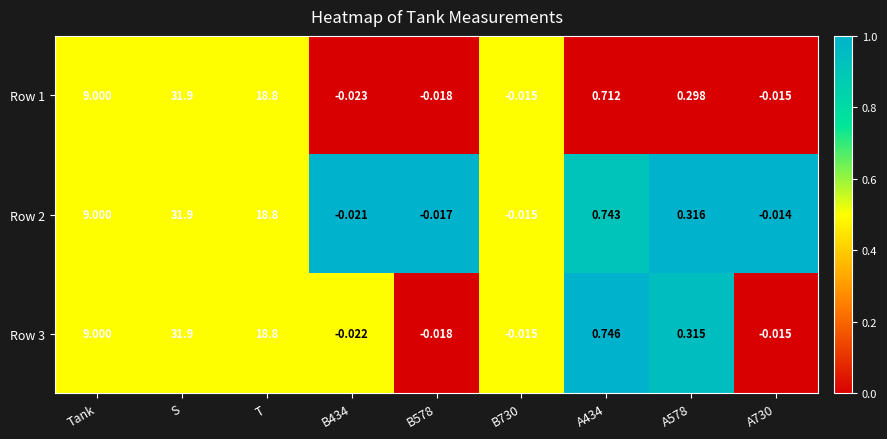

At which category is the sum across all series the highest?

S